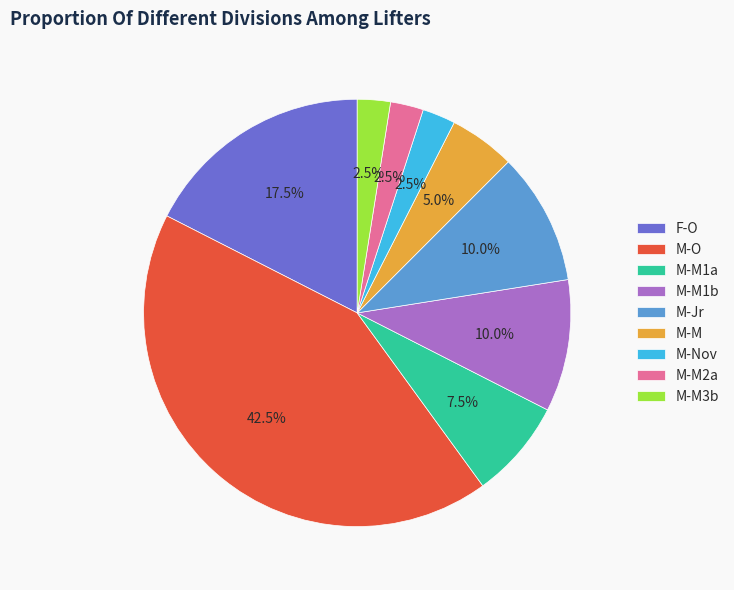

How much of the chart is everything except M-Nov?

97.5%